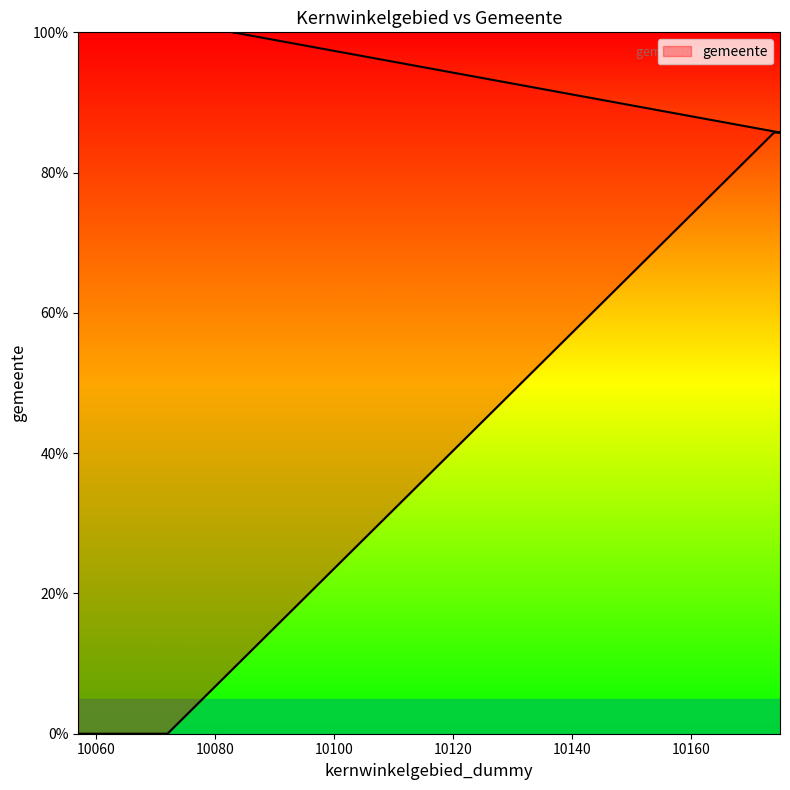

Between 10070 and 10059, which is larger?

10070